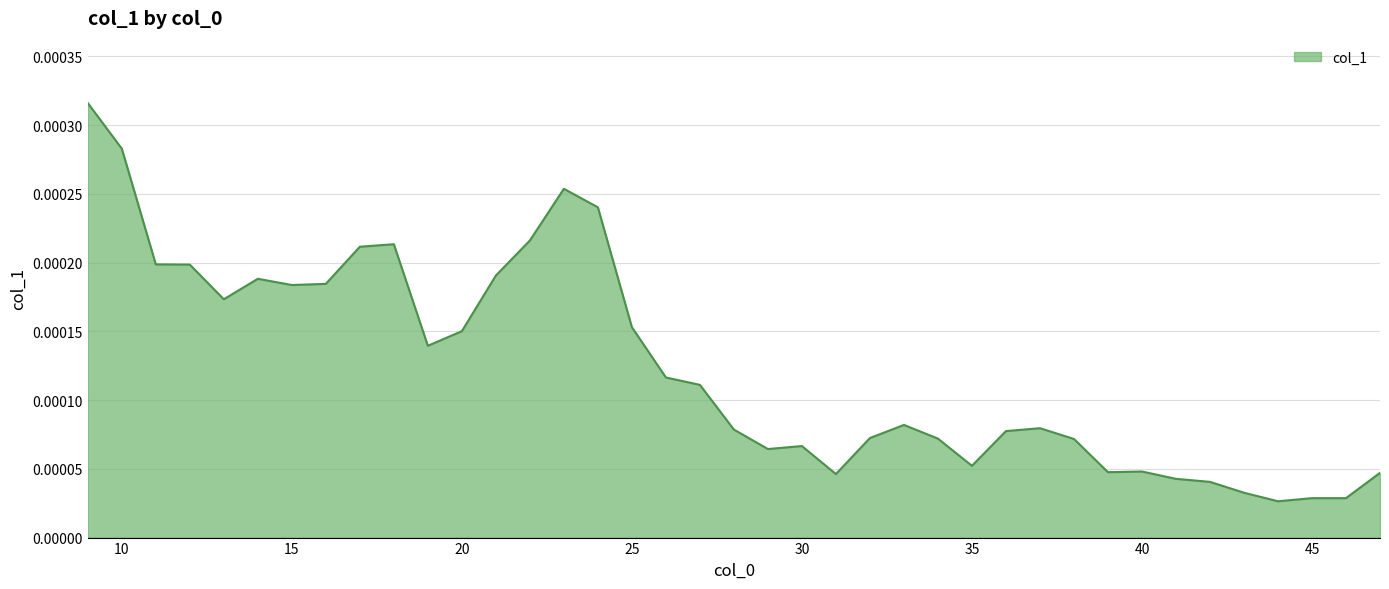

How many points are lower than both their immediate neighbors (excluding endpoints)?

8